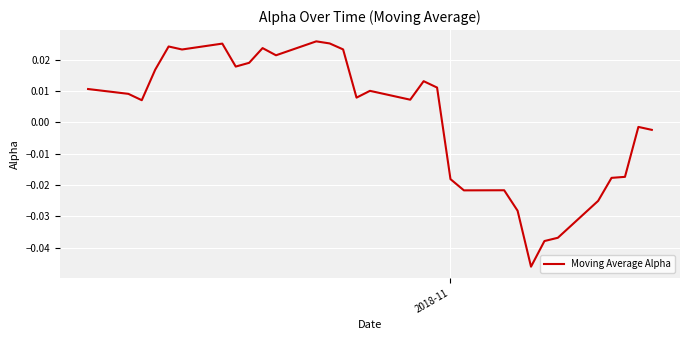

Does the chart have visible grid lines?

Yes